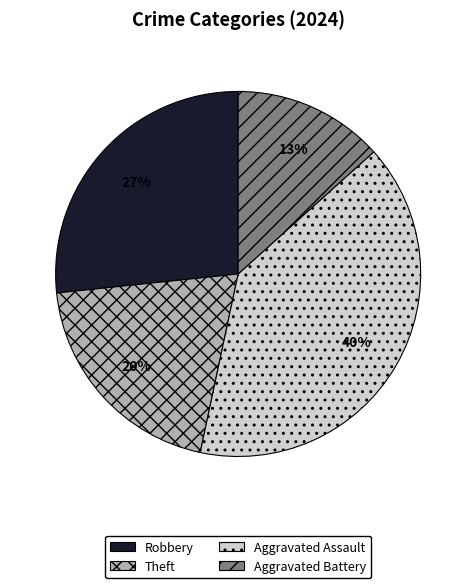

Do Aggravated Assault and Robbery together represent more than half of the pie?

Yes